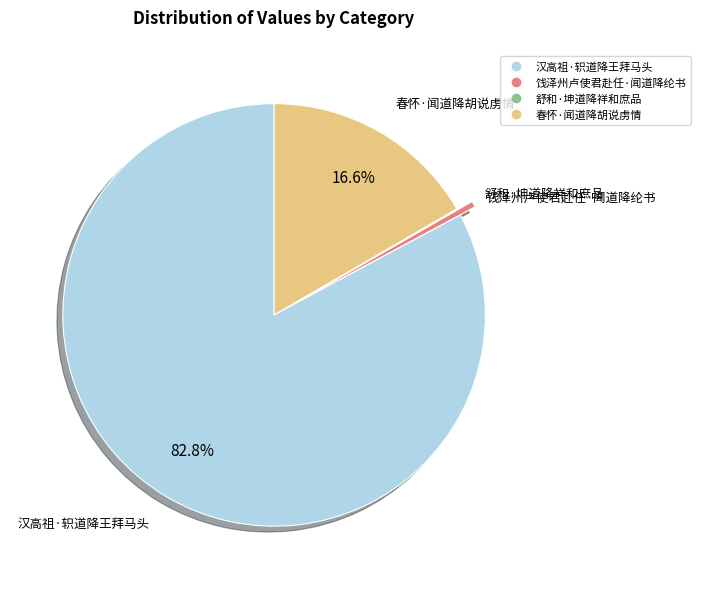

Does 饯泽州卢使君赴任·闻道降纶书 represent more than half of the total?

No